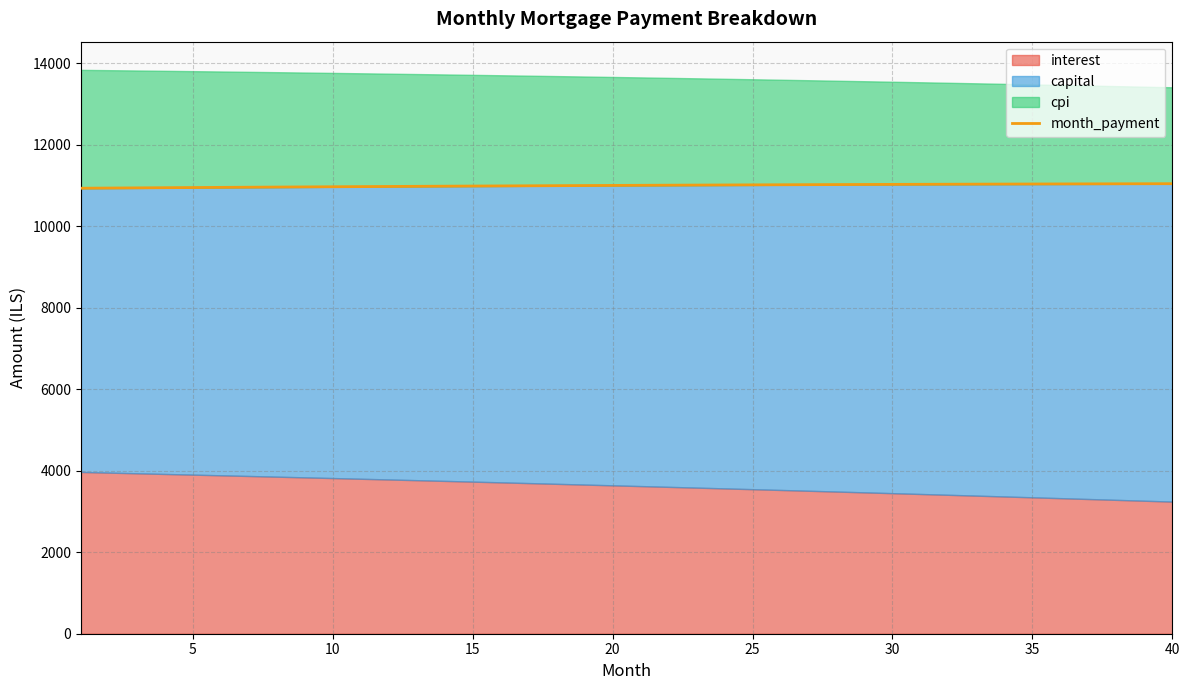

What is the average value?

10999.4